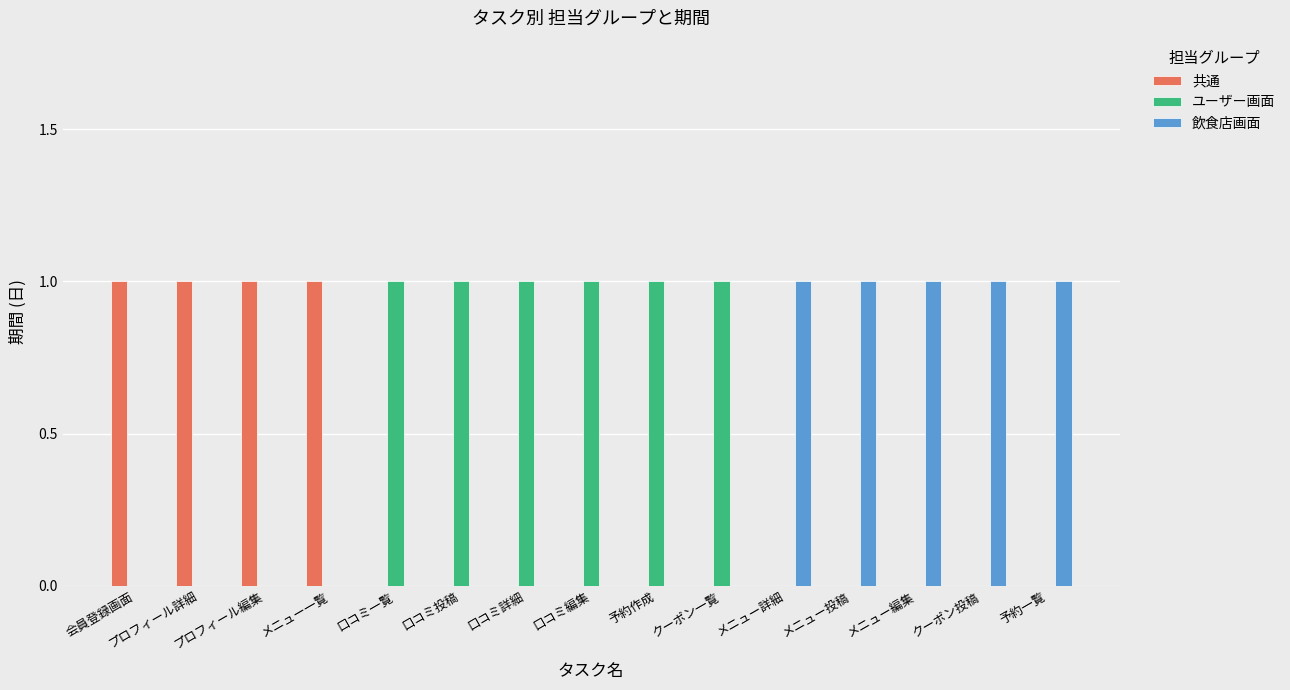

Is it true that ユーザー画面 equals 0 at 会員登録画面?

True